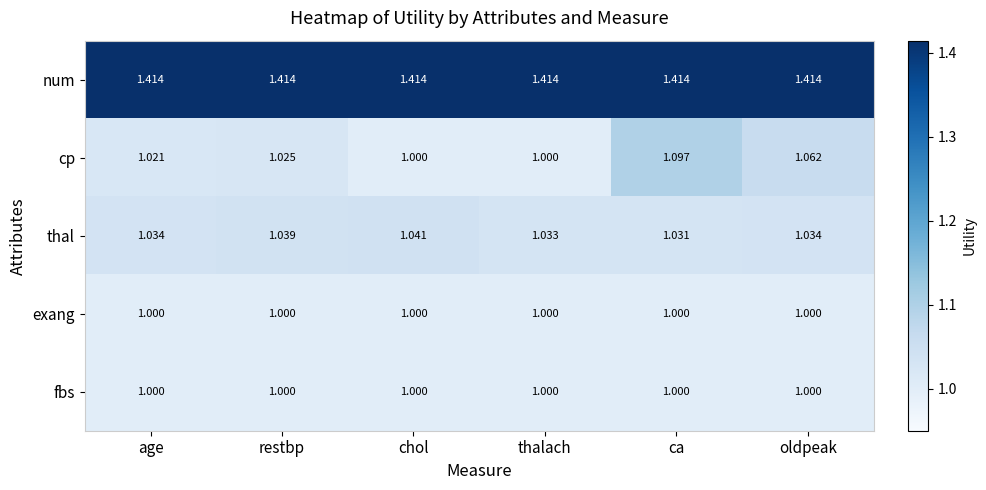

Between thalach and oldpeak, which series saw the biggest shift?

cp